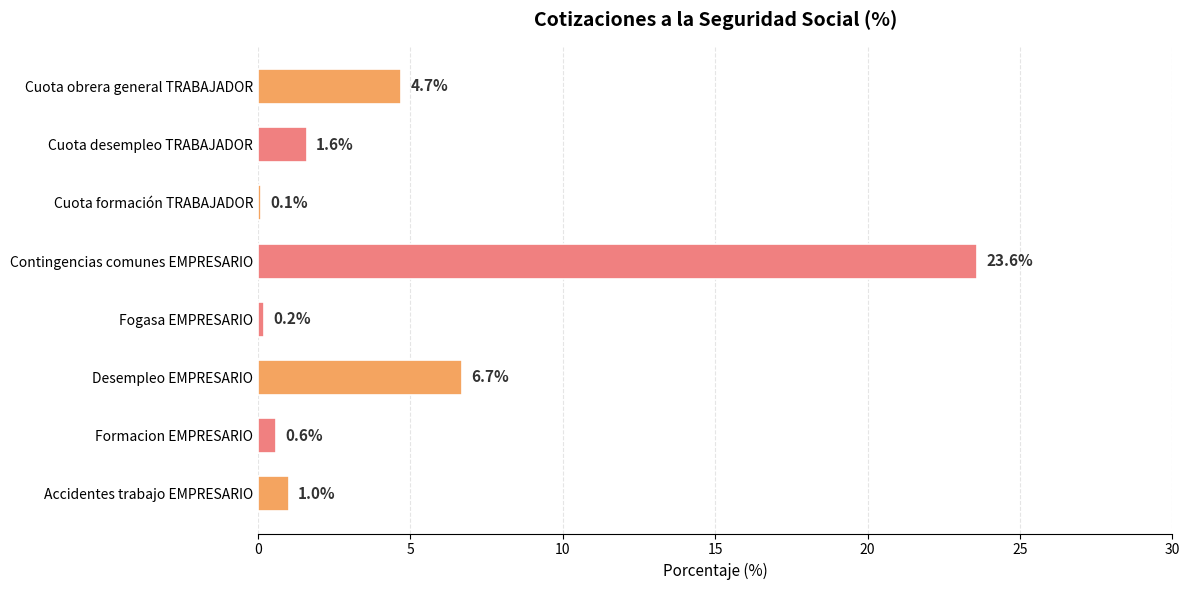

What is the minimum value shown in the chart?

0.1